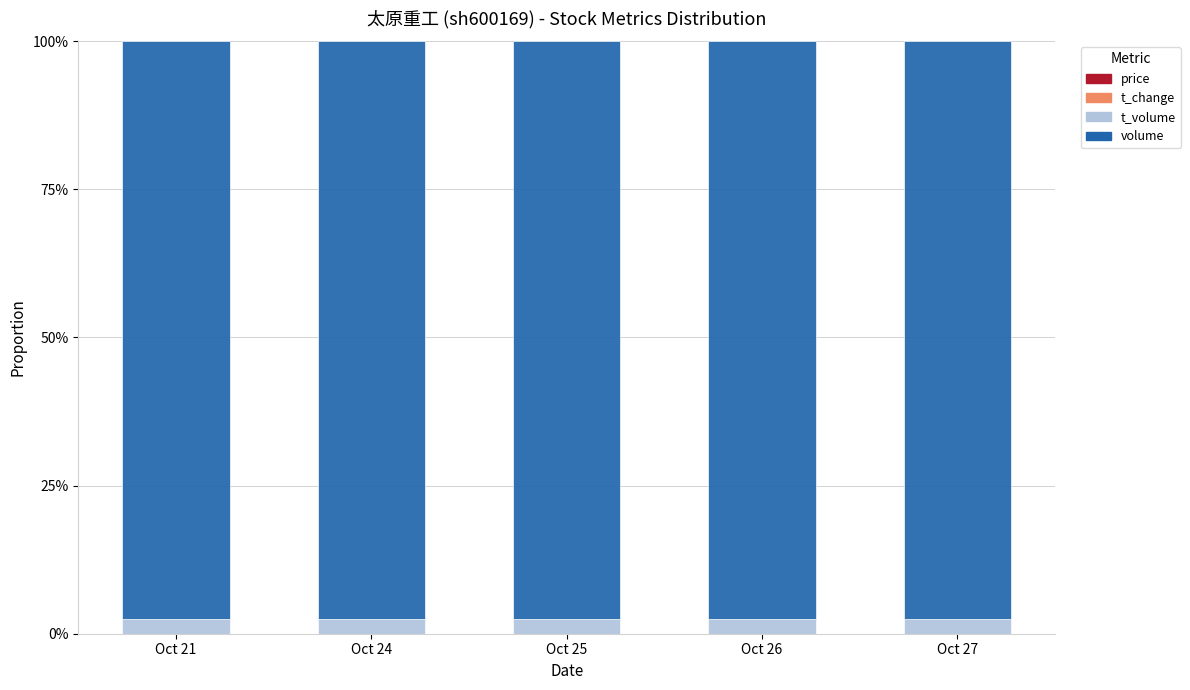

Between Oct 21 and Oct 26, which is larger?

Oct 21